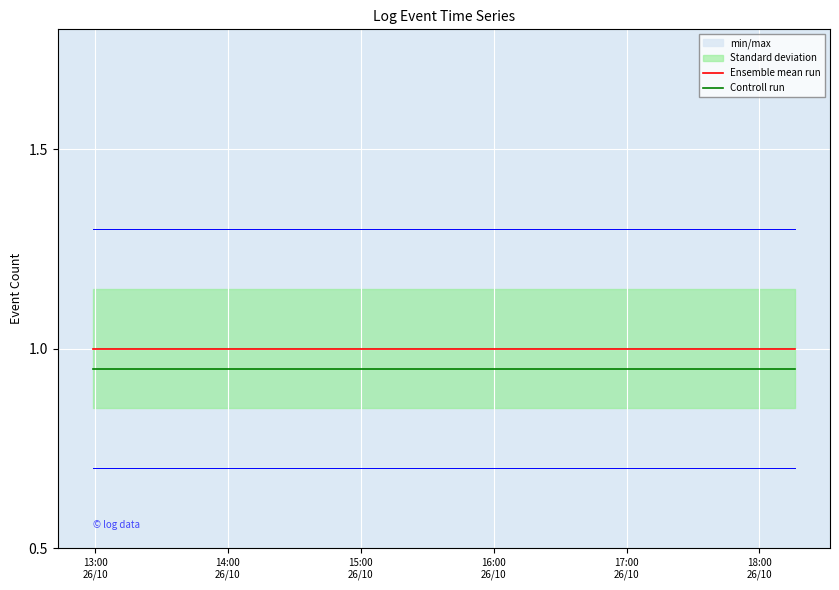

True or false: Controll run and Ensemble mean run intersect in this chart.

False